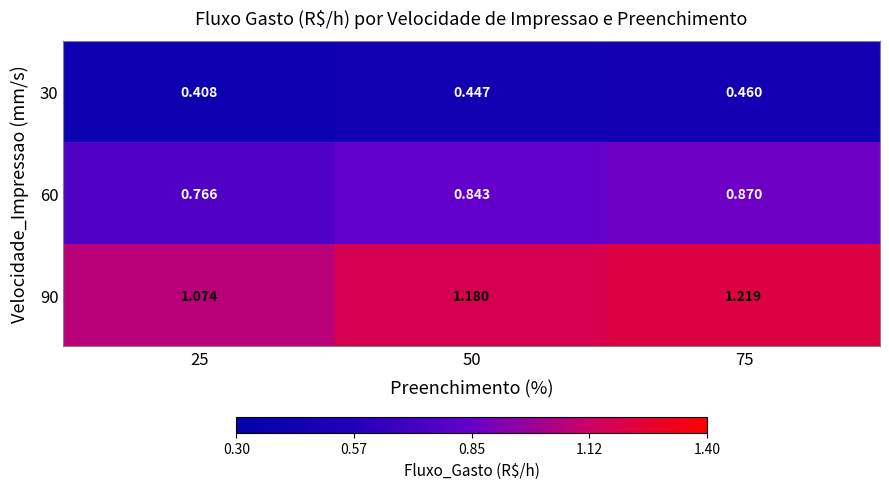

What is the total value across all series at 50?

2.5